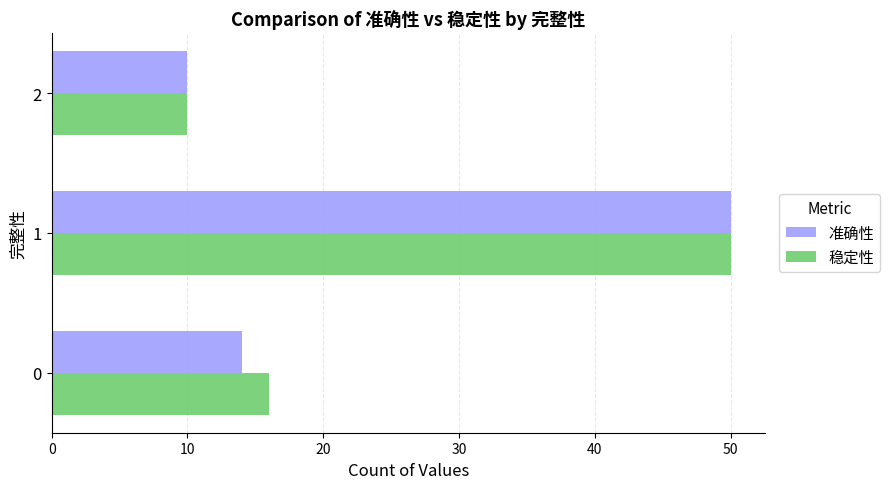

What is the sum of the 稳定性 values at 0 and 1?

66